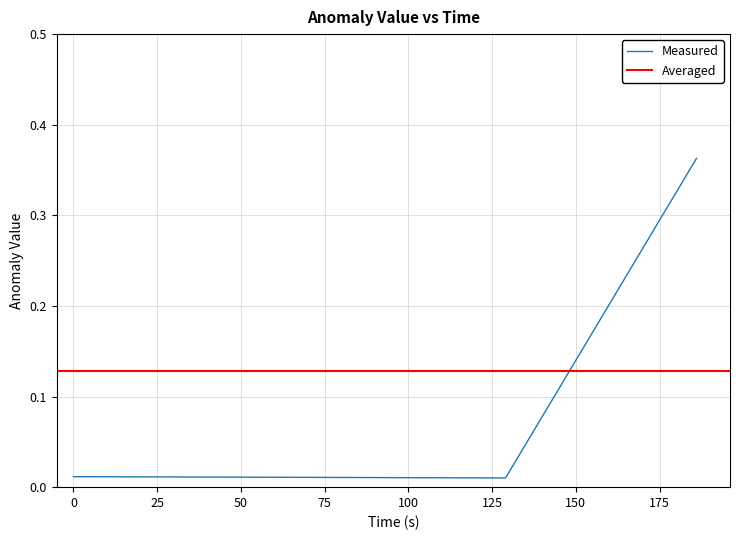

What is the value of the 3rd point from the left?

0.4